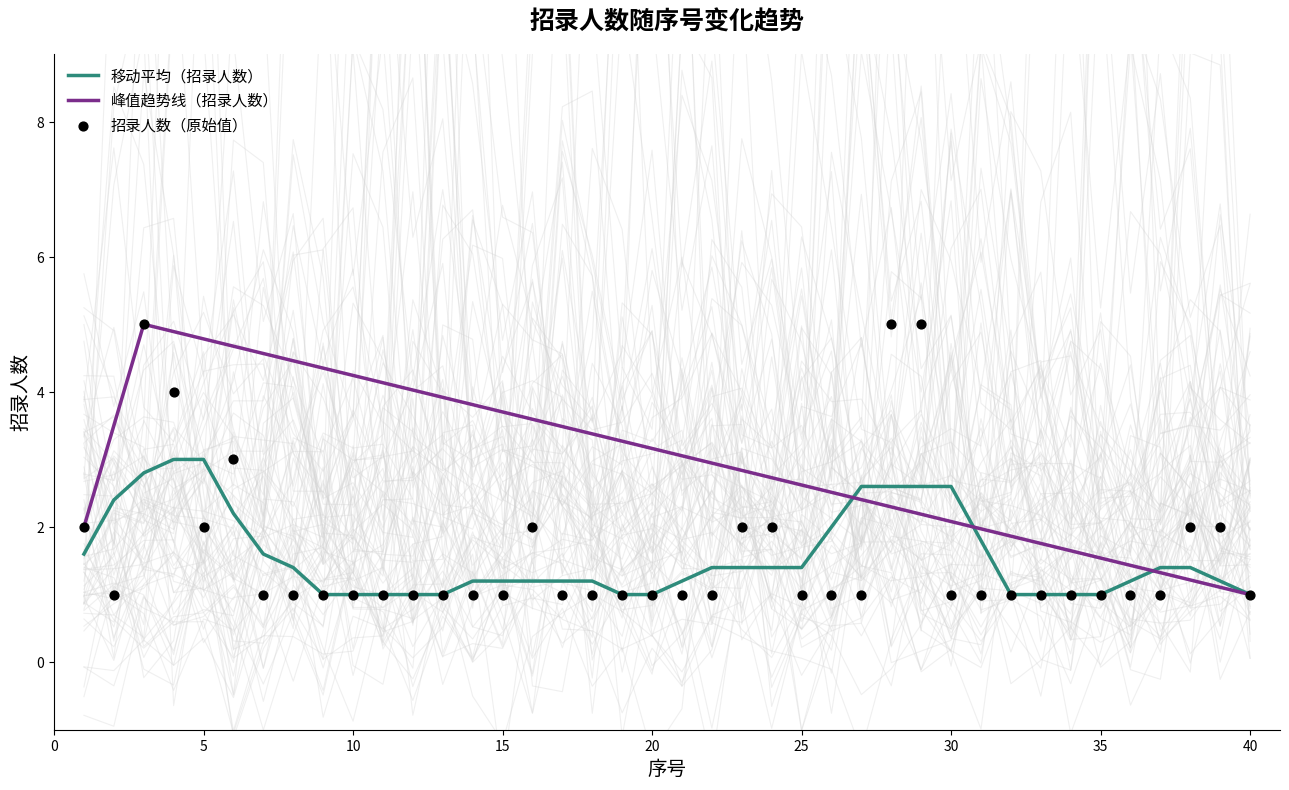

Between 21 and 25, which is larger?

21